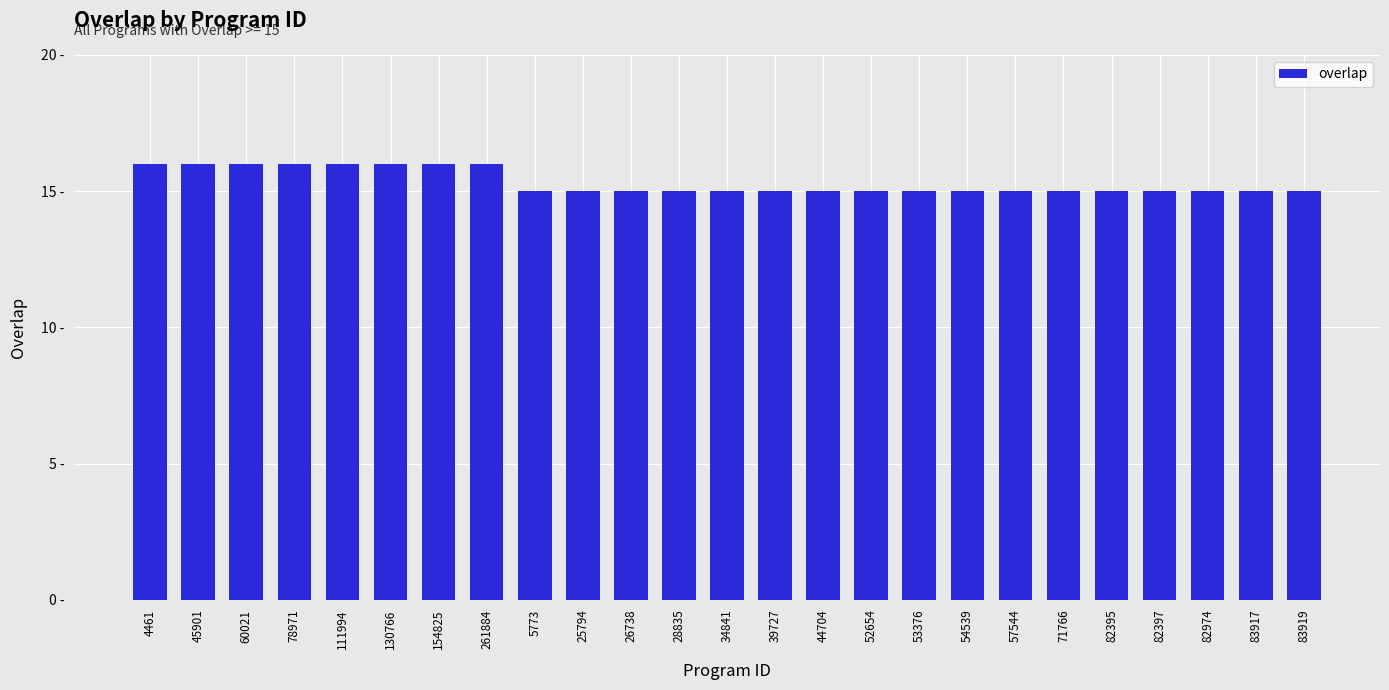

What is the maximum value shown in the chart?

16